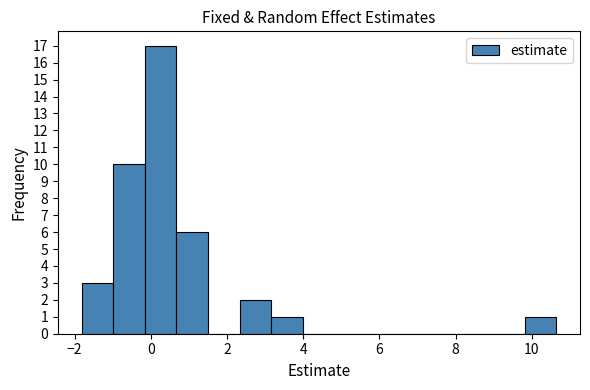

Reading left to right, list every bar in this chart as the range it spans on the x-axis followed by its height. Neither the bar edges nor the heights are printed on the chart, so give them approximately, as read against the axes.

-1.8 to -1.0: 3
-1.0 to -0.2: 10
-0.2 to 0.6: 17
0.6 to 1.6: 6
1.6 to 2.4: 0
2.4 to 3.2: 2
3.2 to 4.0: 1
4.0 to 4.8: 0
4.8 to 5.6: 0
5.6 to 6.4: 0
6.4 to 7.4: 0
7.4 to 8.2: 0
8.2 to 9.0: 0
9.0 to 9.8: 0
9.8 to 10.6: 1